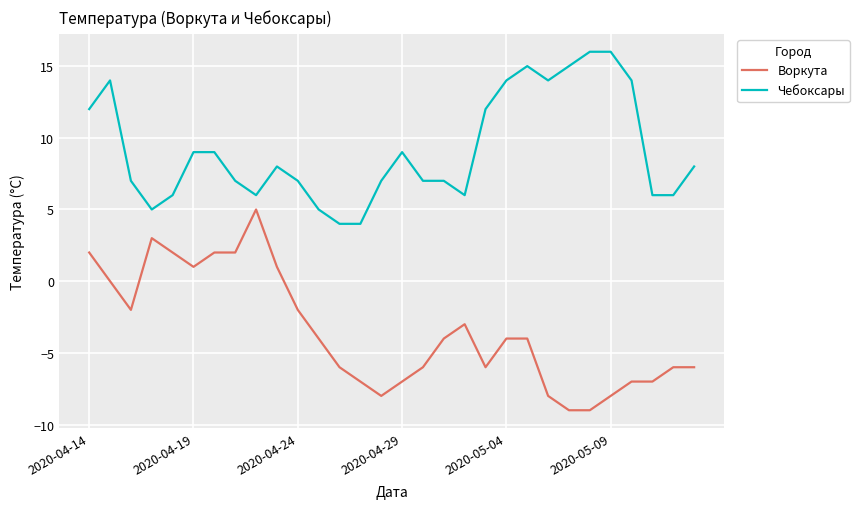

What is the highest value of the Чебоксары series?

16